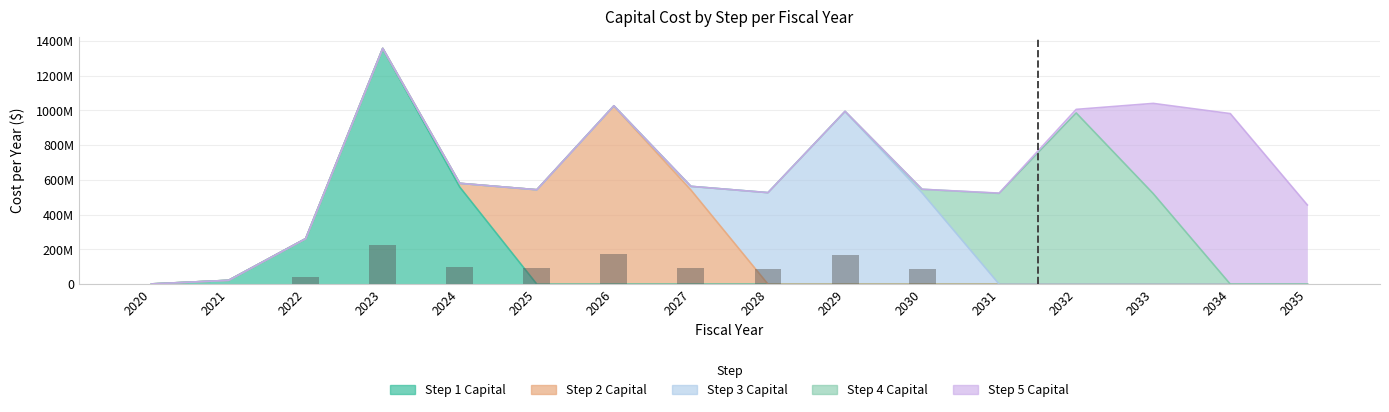

What is the difference between the highest and lowest values at 2034?

981728799